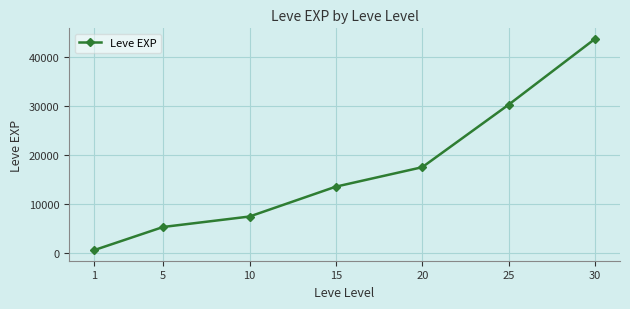

What is the maximum value shown in the chart?

43730.0